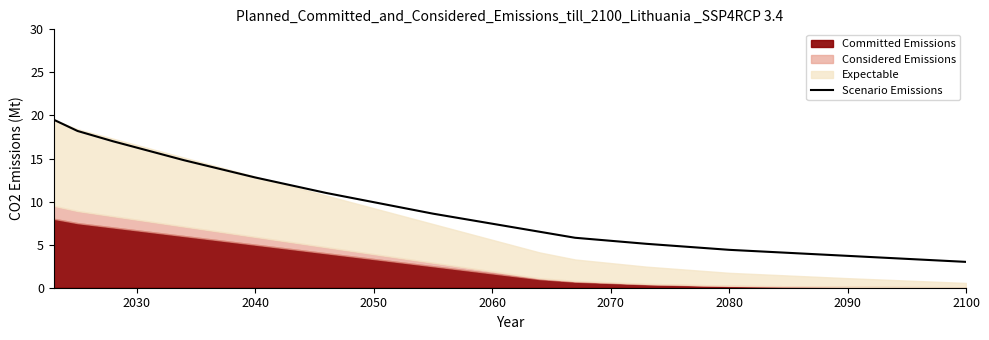

True or false: there are more than 0 points higher than both neighbors.

False